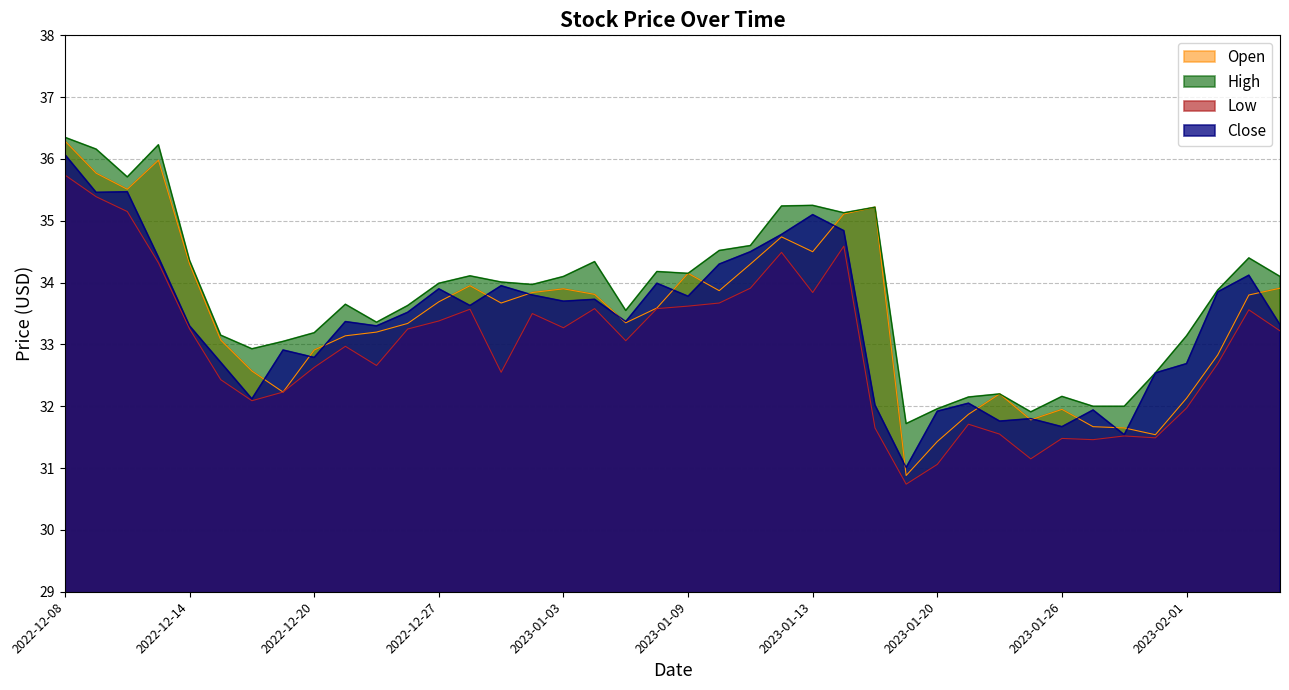

How many lines are shown in the chart?

4